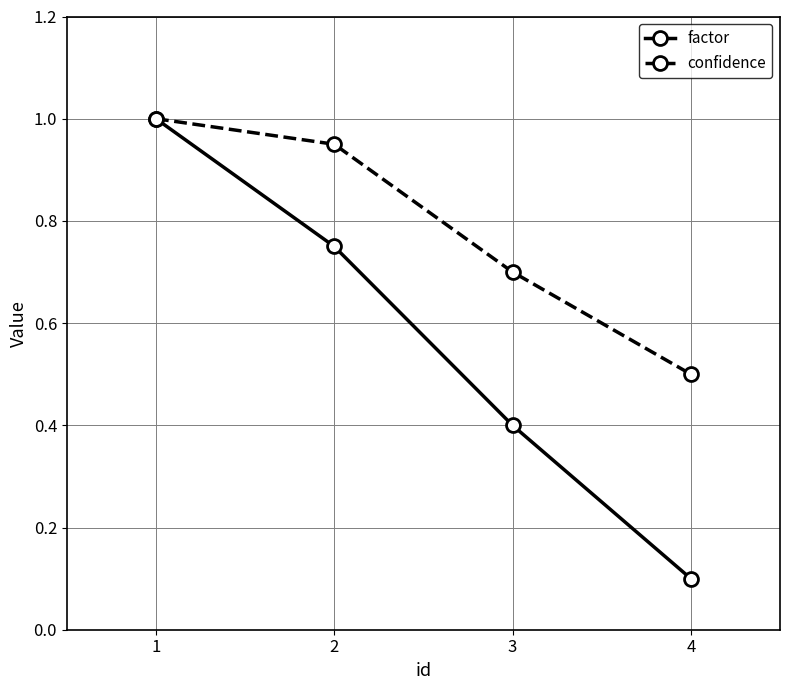

What is the sum of the confidence values at 3 and 4?

1.2